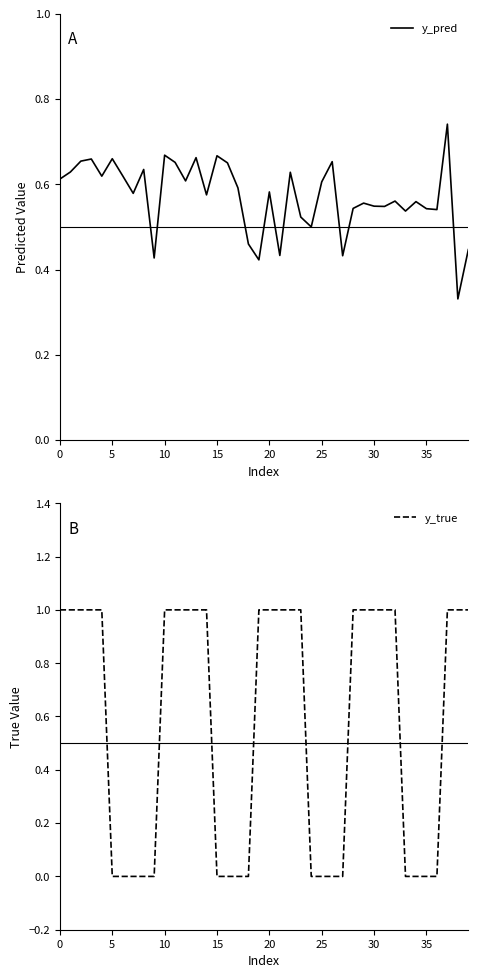

Count the number of categories in the chart.

40